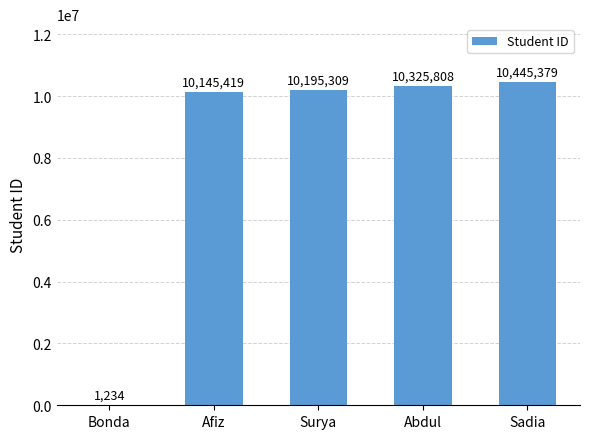

What is the ratio of the value at Surya to the value at Afiz?

1.0